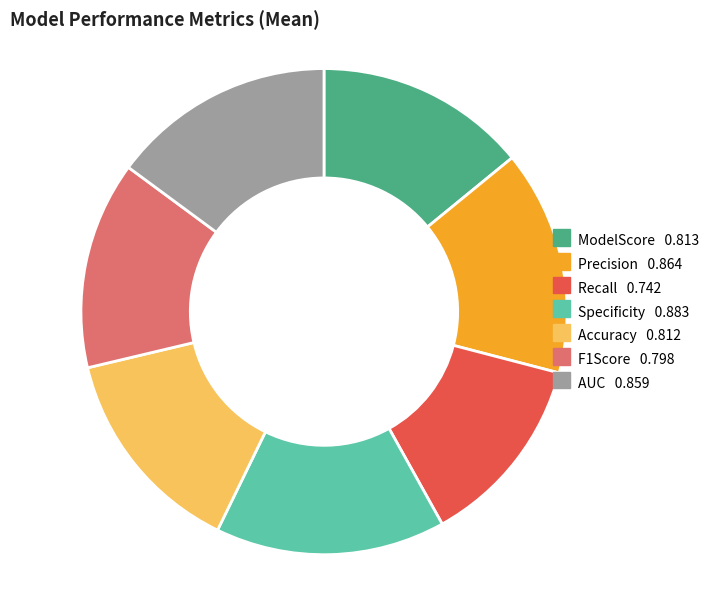

Count the number of slices in the pie.

7